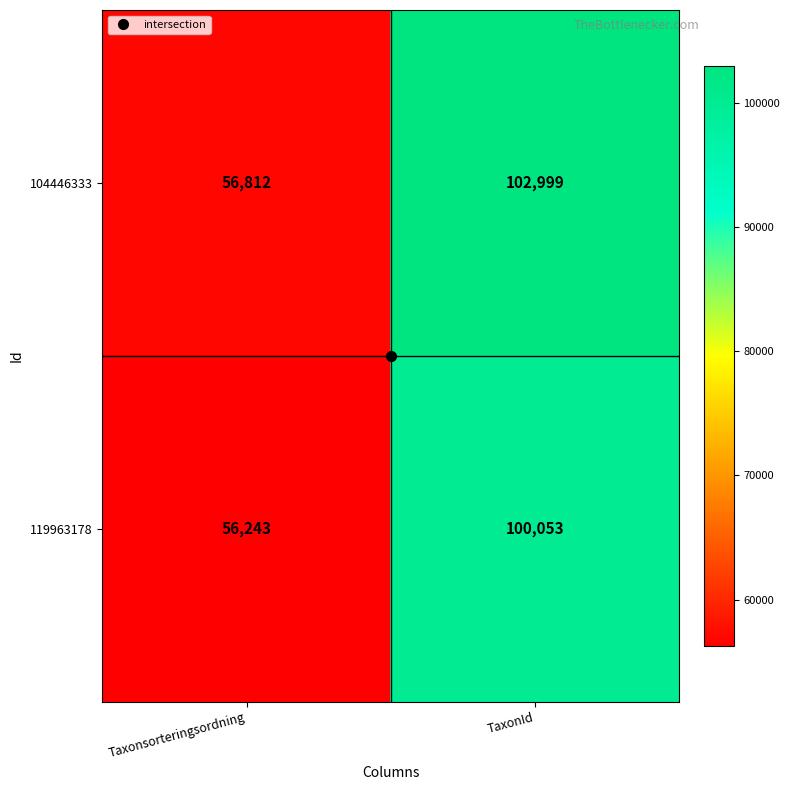

Read the 119963178 value at TaxonId.

100053